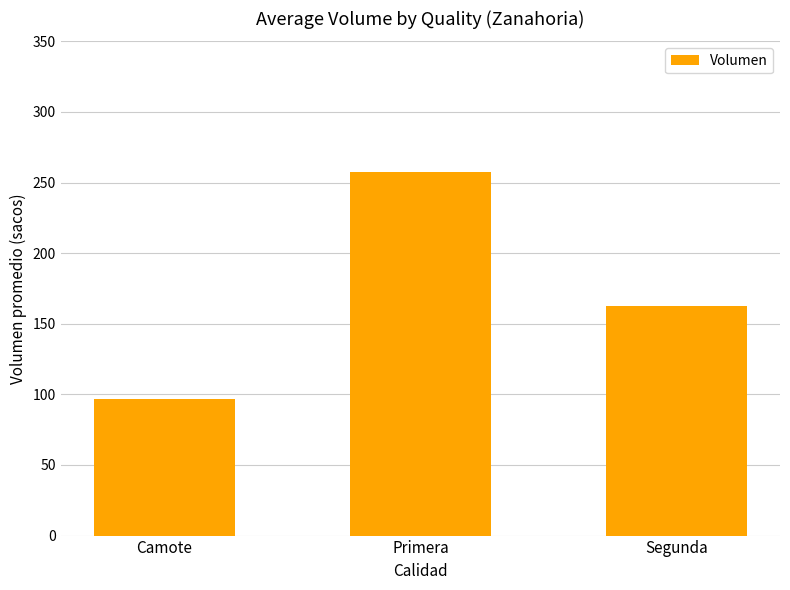

How many data points does each series have?

3